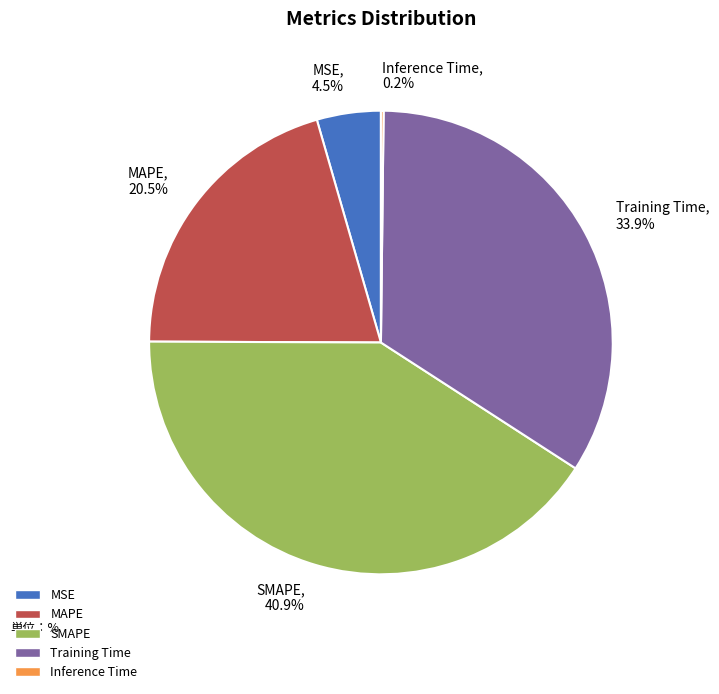

Does SMAPE represent more than half of the total?

No